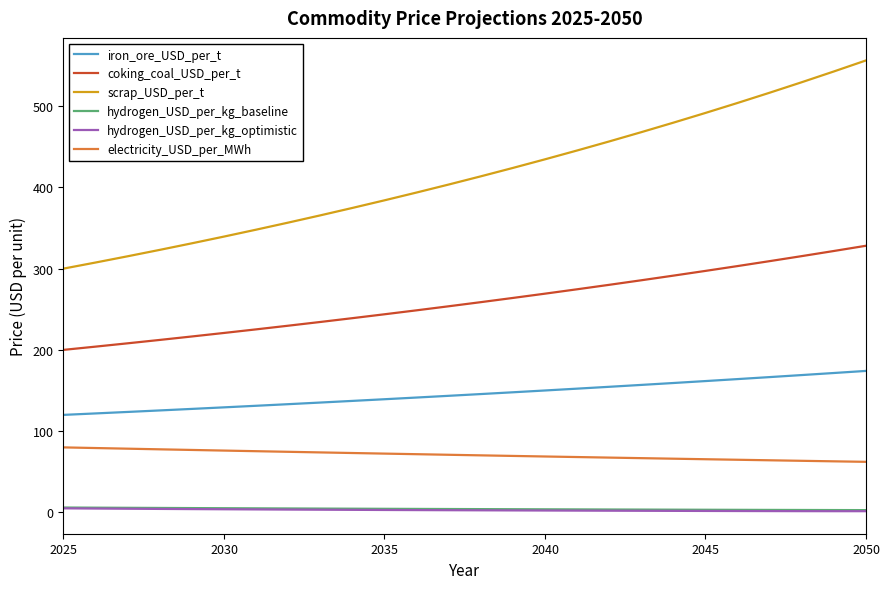

Which series has the largest range (max minus min)?

scrap_USD_per_t